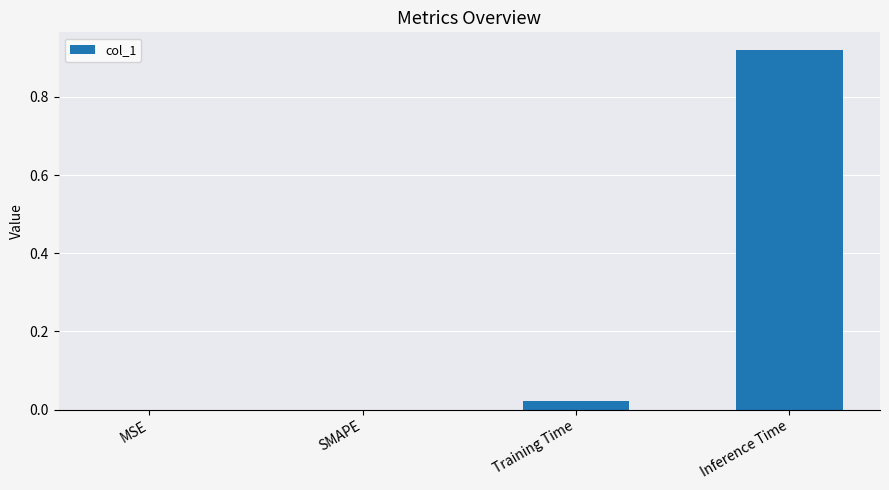

Which label corresponds to the largest value in the chart?

Inference Time